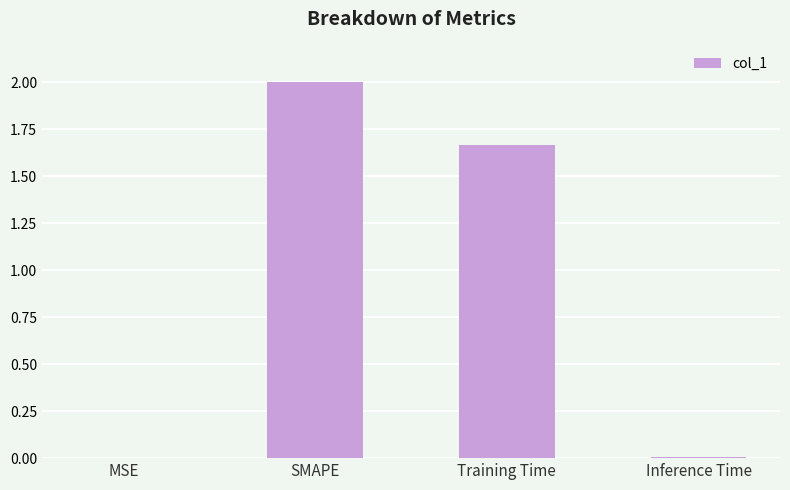

At which category does the chart reach its peak across all series?

SMAPE